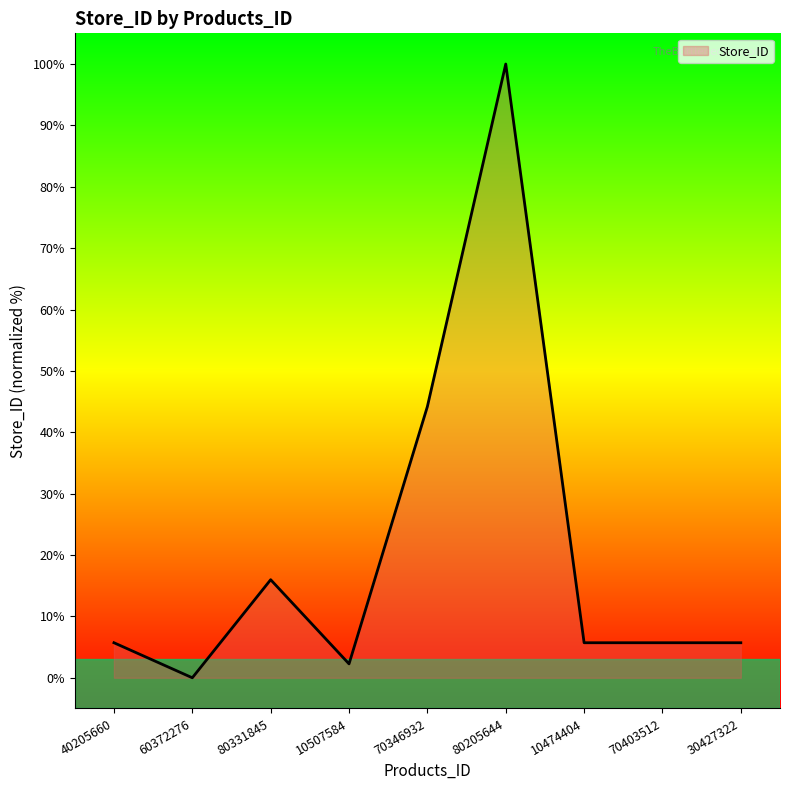

What is the difference between the maximum and minimum values?

100.0